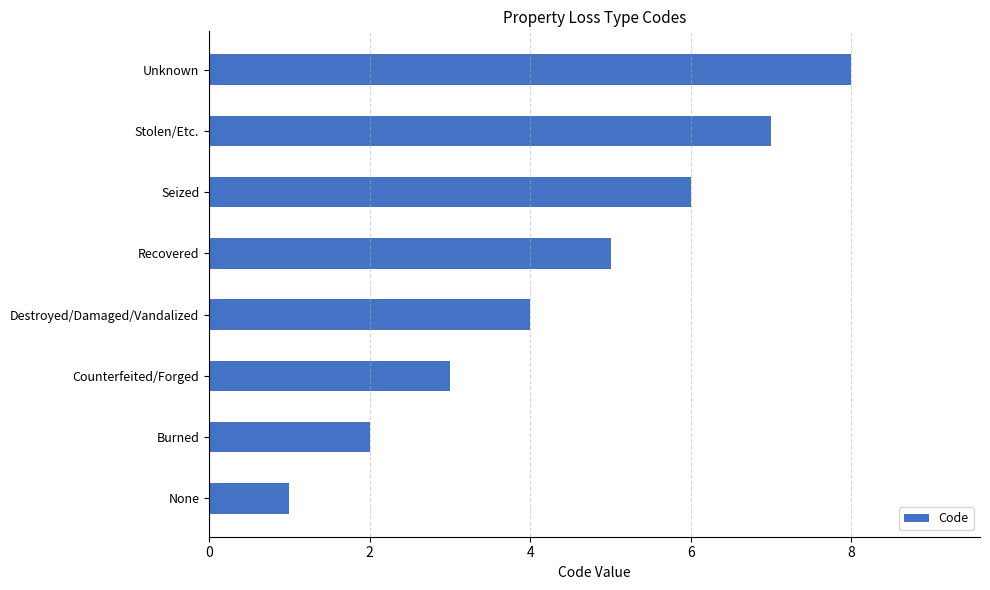

The chart shows a value of 5 at Recovered. True or false?

True